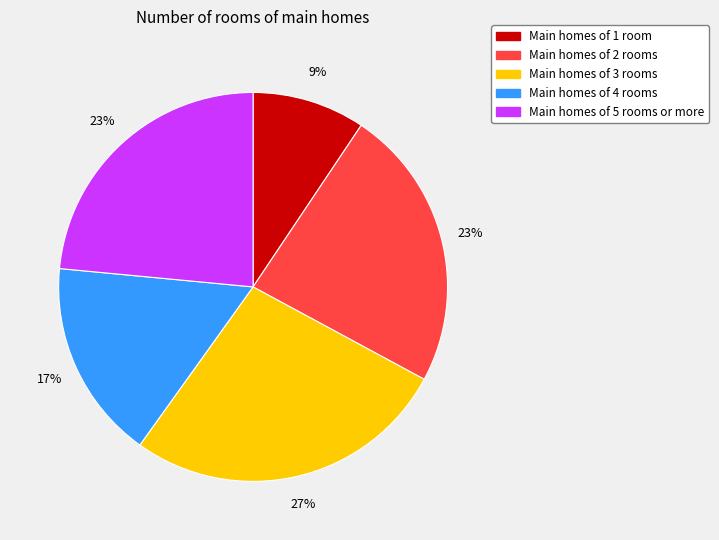

To the nearest percent, what is the average slice percentage?

20%